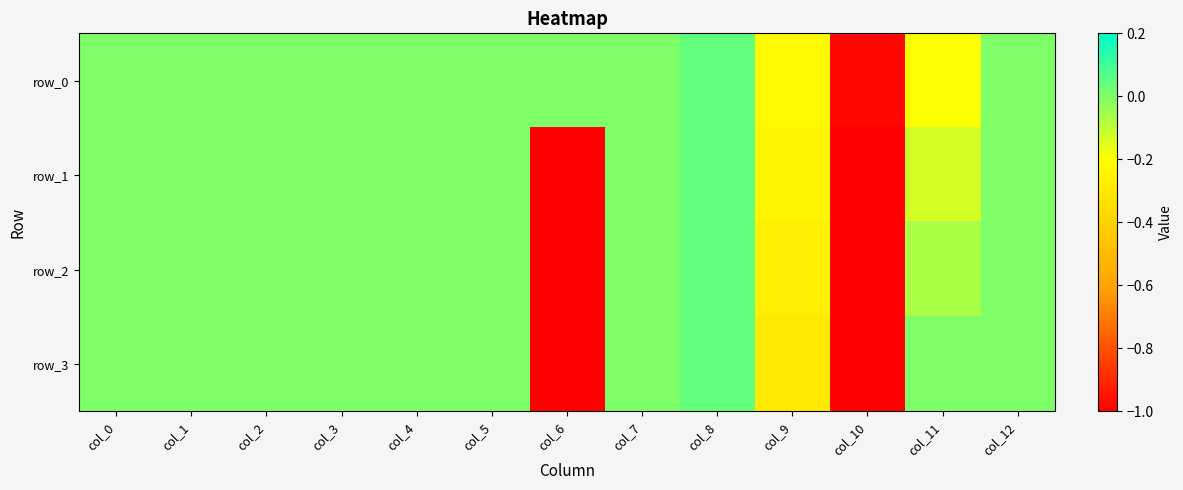

What is the average value of the row_0 series?

-0.1